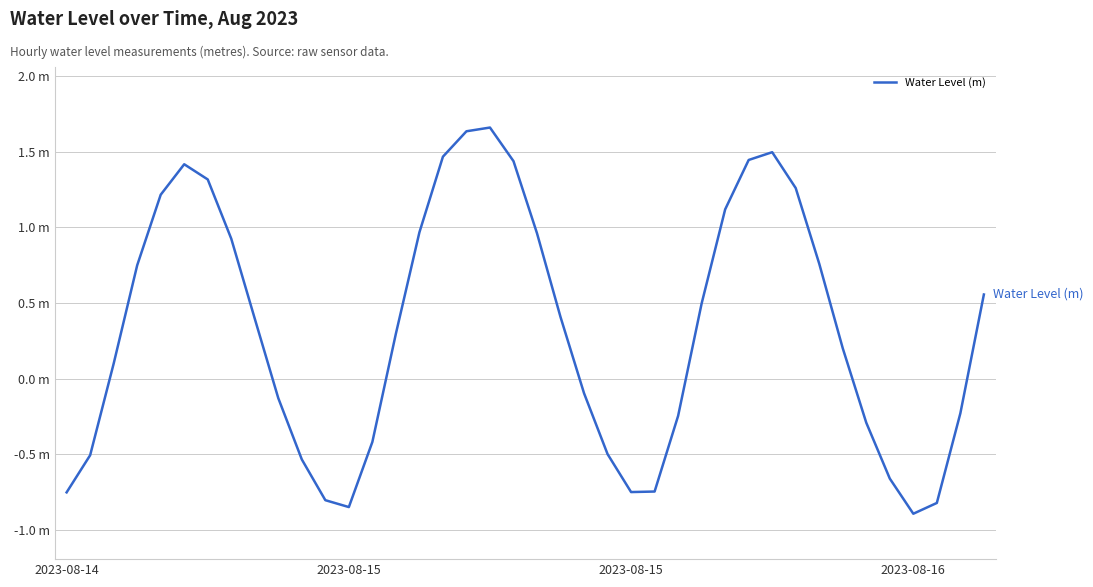

How many points are lower than both their immediate neighbors (excluding endpoints)?

3